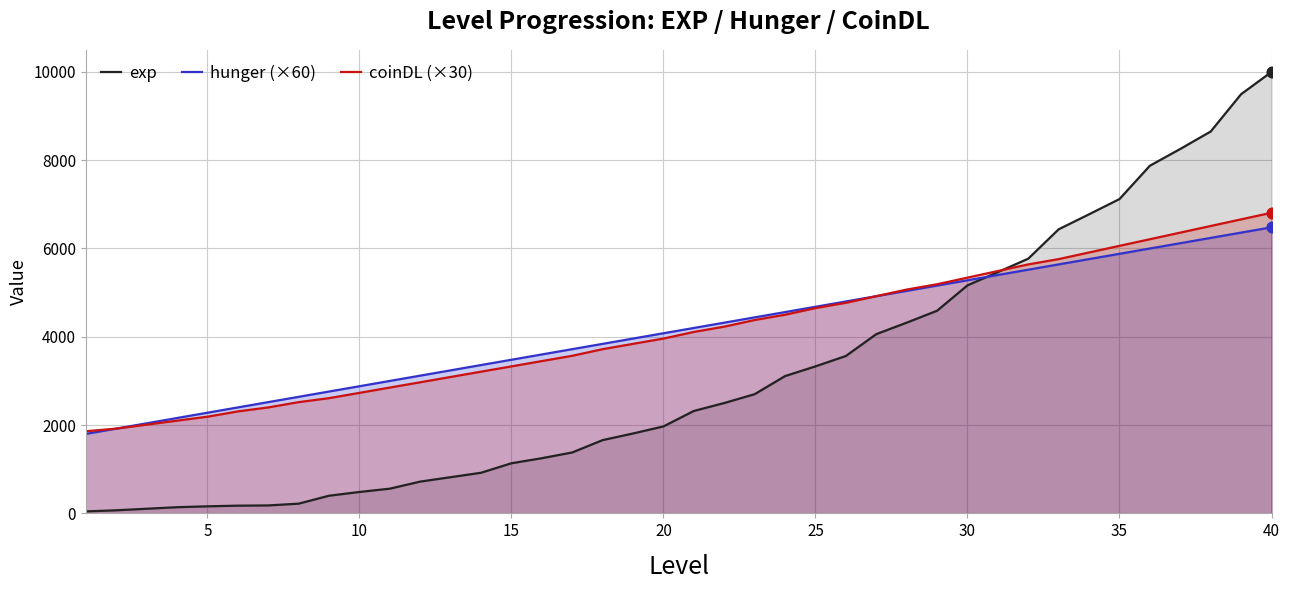

What is the total value across all series at 15?

7945